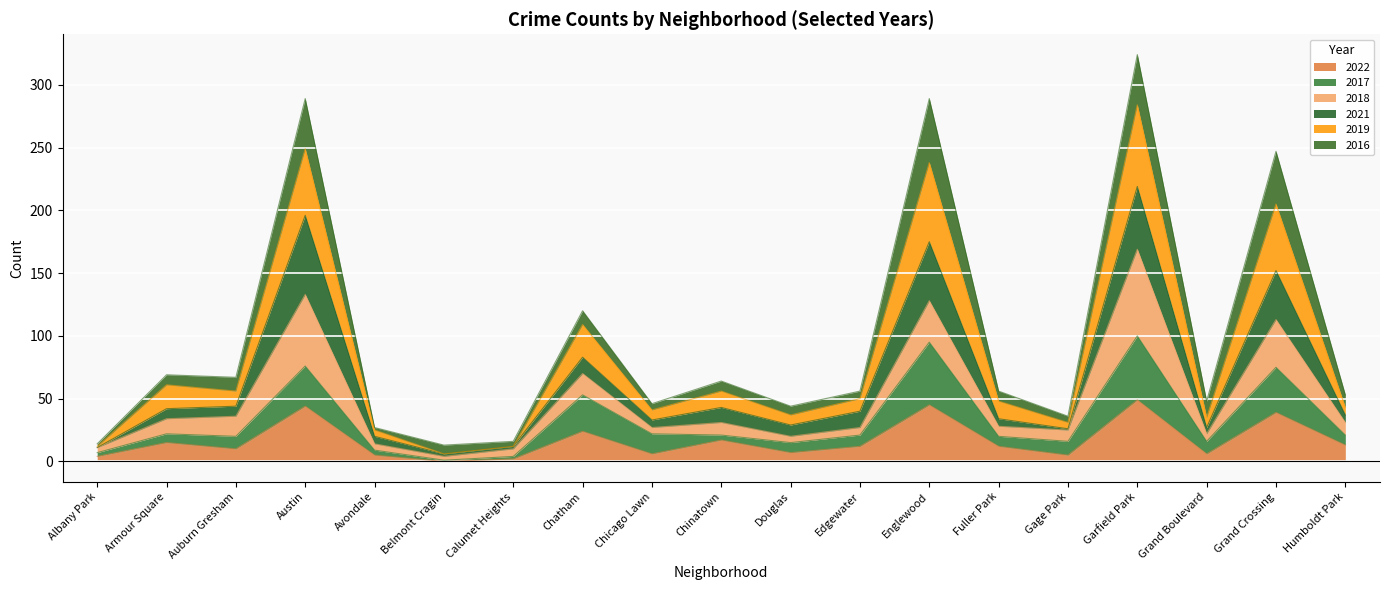

How many lines are shown in the chart?

6